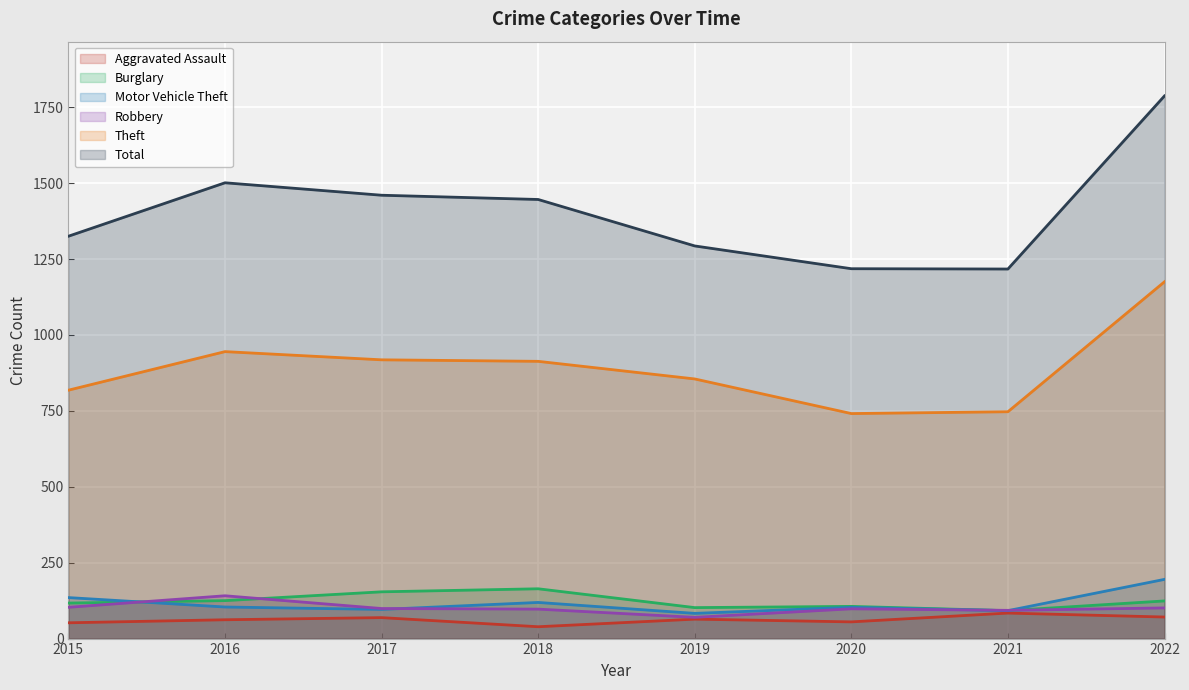

Reading left to right, what are all the values shown in this chart?

Aggravated Assault: 2015=52	2016=62	2017=69	2018=39	2019=64	2020=55	2021=84	2022=71
Burglary: 2015=117	2016=125	2017=154	2018=164	2019=102	2020=106	2021=92	2022=124
Motor Vehicle Theft: 2015=135	2016=104	2017=96	2018=119	2019=83	2020=103	2021=92	2022=195
Robbery: 2015=103	2016=141	2017=99	2018=97	2019=70	2020=98	2021=93	2022=101
Theft: 2015=818	2016=945	2017=918	2018=913	2019=855	2020=741	2021=747	2022=1175
Total: 2015=1325	2016=1501	2017=1460	2018=1446	2019=1293	2020=1218	2021=1217	2022=1787